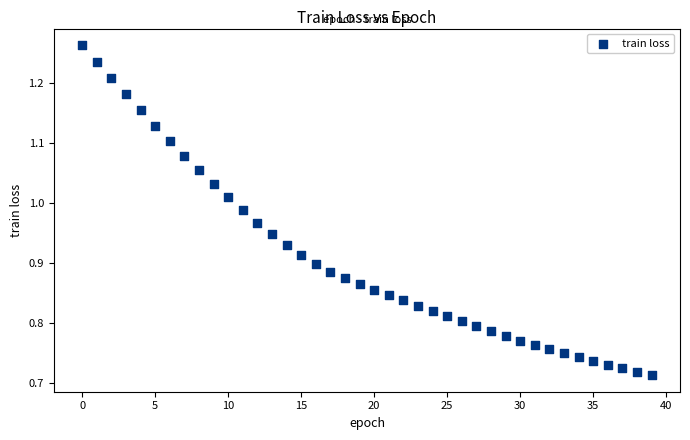

What is the range of Y values (max minus min)?

0.5